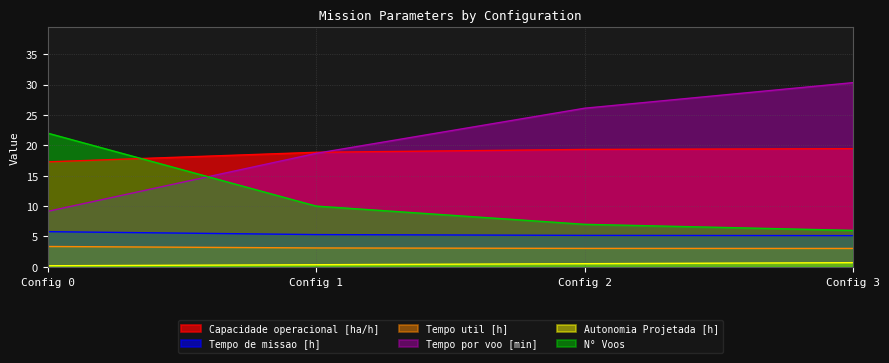

Is the value of Autonomia Projetada [h] at Config 0 greater than the value of N° Voos at Config 0?

No